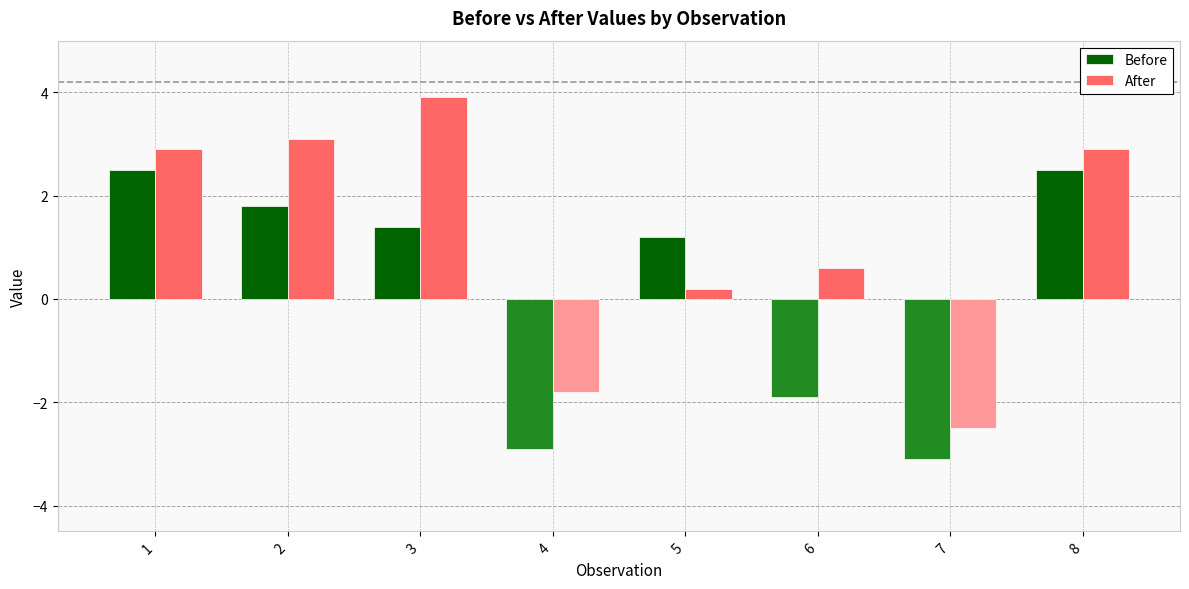

List the series in order of their peak value, highest first.

After, Before